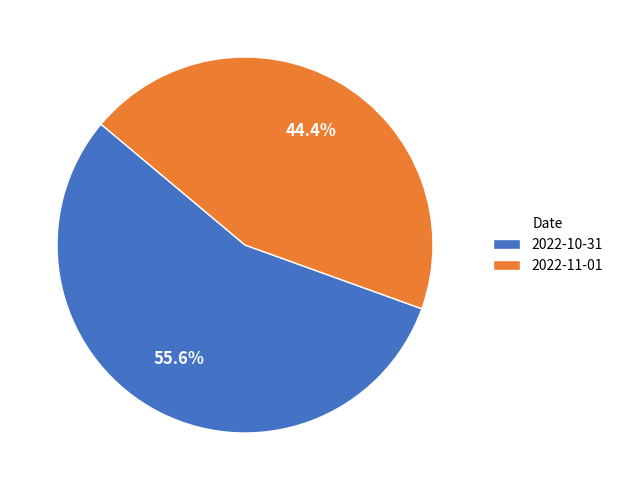

What is the total percentage of 2022-11-01 and 2022-10-31?

100.0%